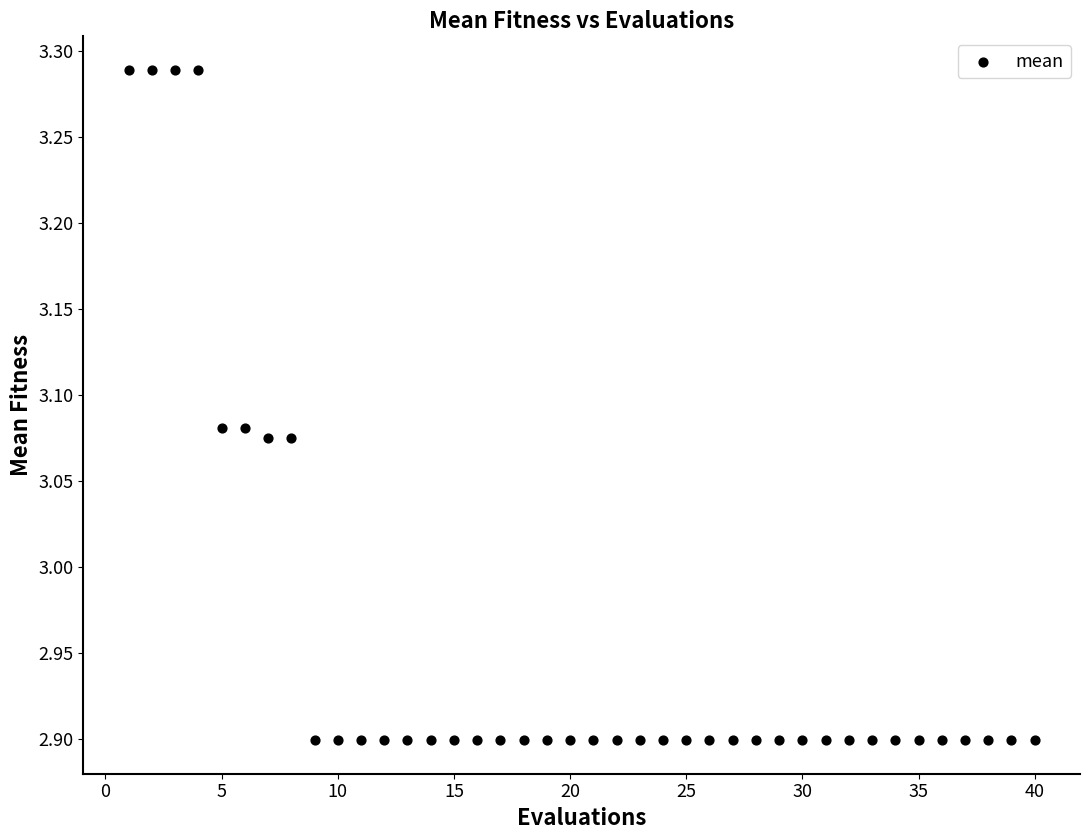

What is the range of X values (max minus min)?

39.0